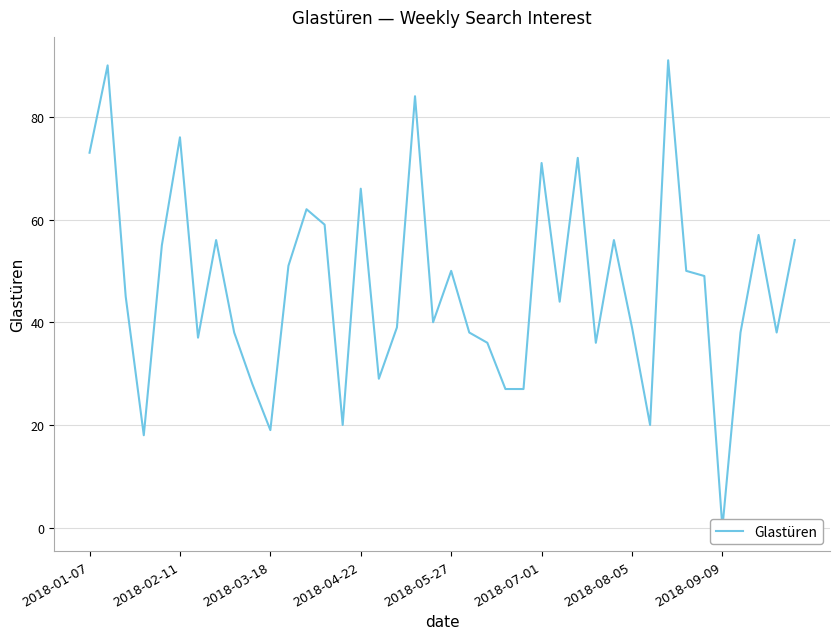

True or false: the data shows 50 at 33.

True